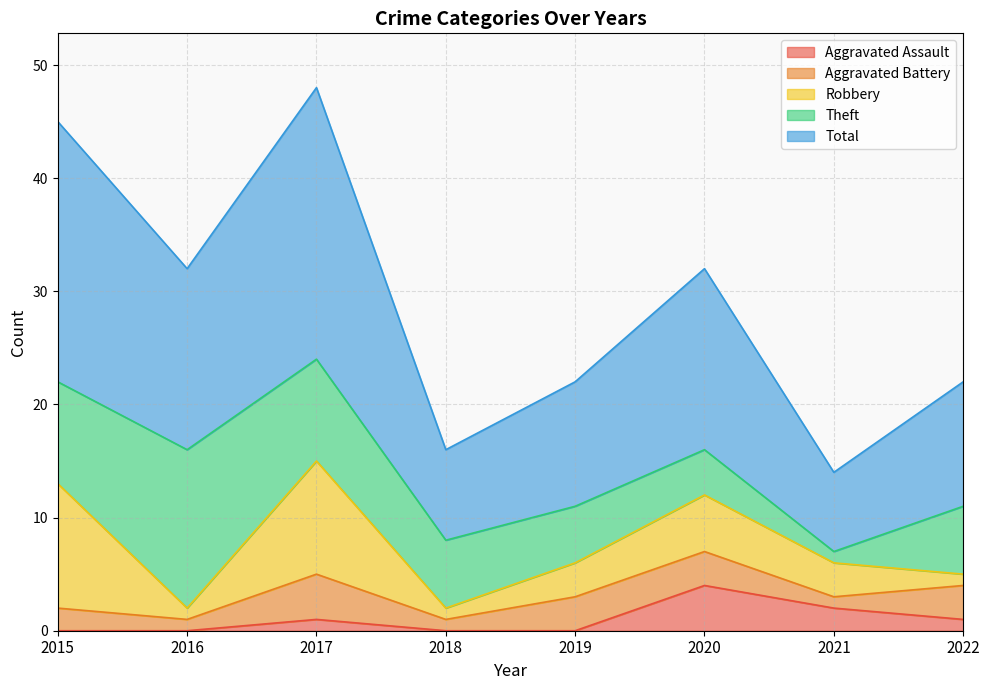

True or false: Theft has a value of 5 at 2019.

True